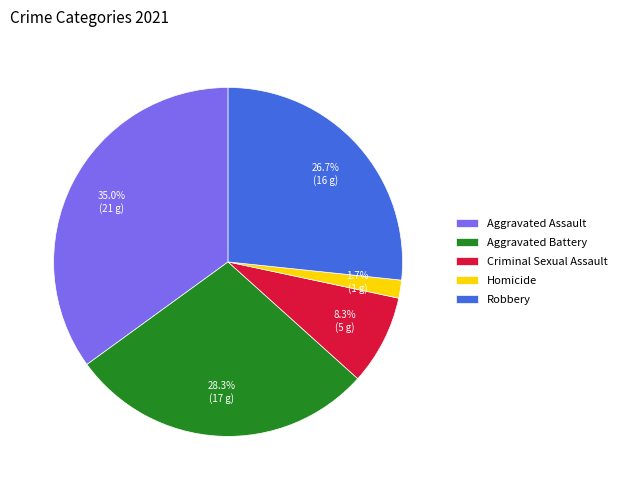

Which slice is the smallest?

Homicide